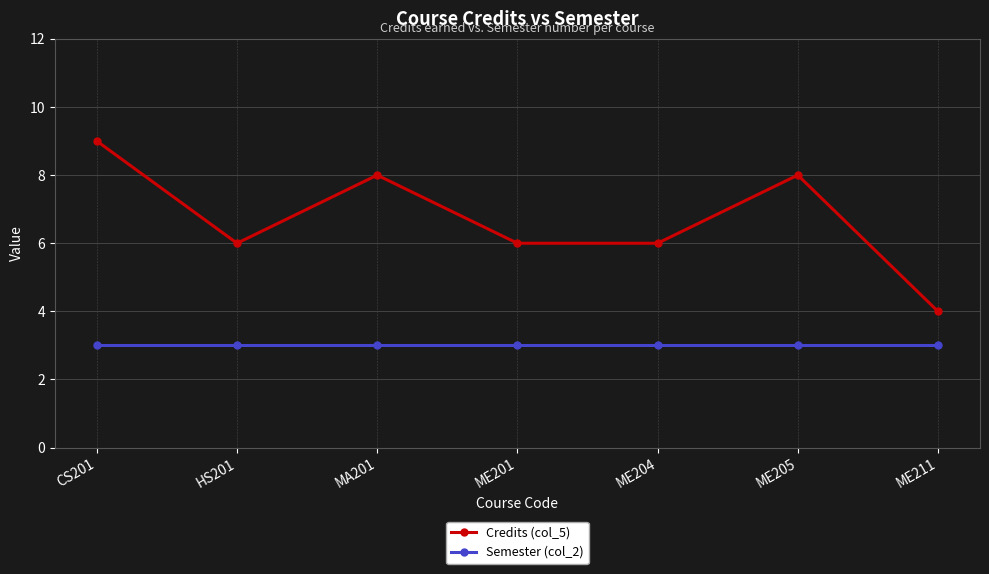

What is the spread (max minus min) of values at MA201?

5